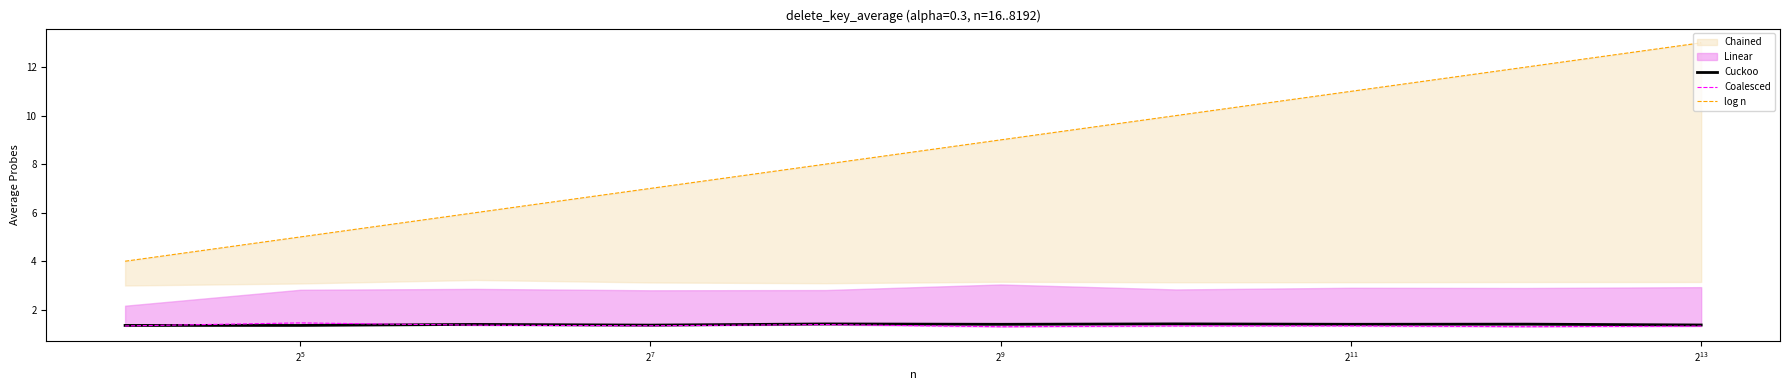

What is the maximum value for Cuckoo?

1.4